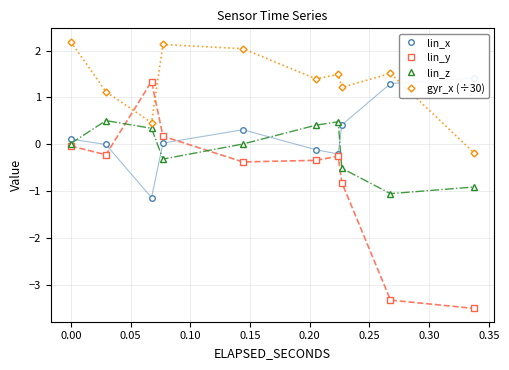

True or false: lin_z has more than 2 points higher than both neighbors.

False